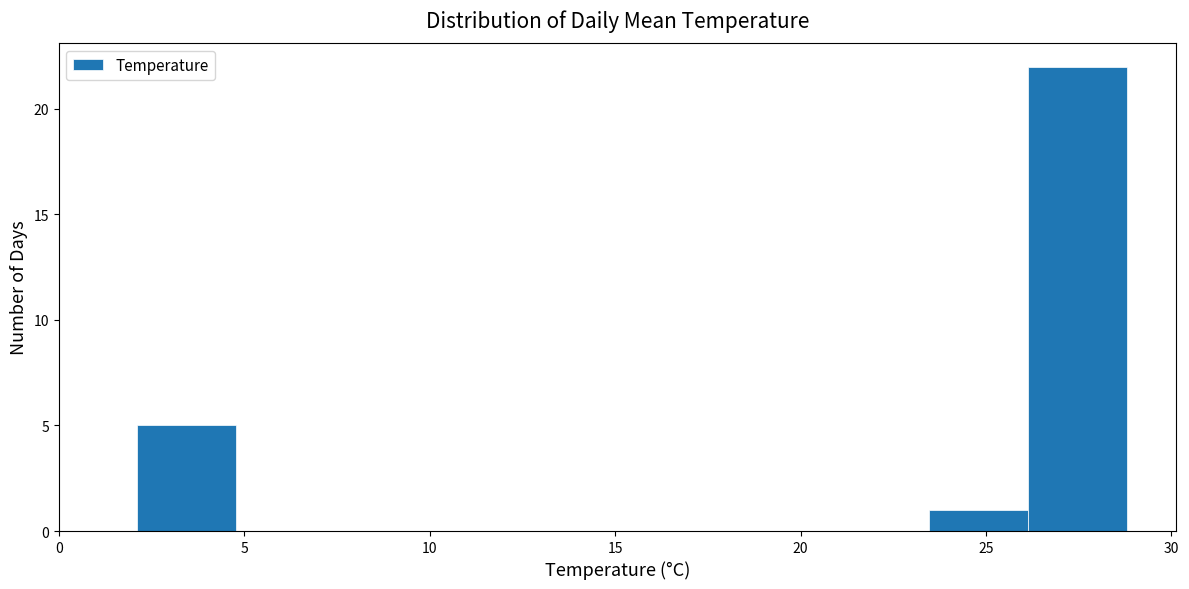

Reading left to right, list every bar in this chart as the range it spans on the x-axis followed by its height. Neither the bar edges nor the heights are printed on the chart, so give them approximately, as read against the axes.

2.0 to 5.0: 5
5.0 to 7.5: 0
7.5 to 10.0: 0
10.0 to 13.0: 0
13.0 to 15.5: 0
15.5 to 18.0: 0
18.0 to 21.0: 0
21.0 to 23.5: 0
23.5 to 26.0: 1
26.0 to 29.0: 22